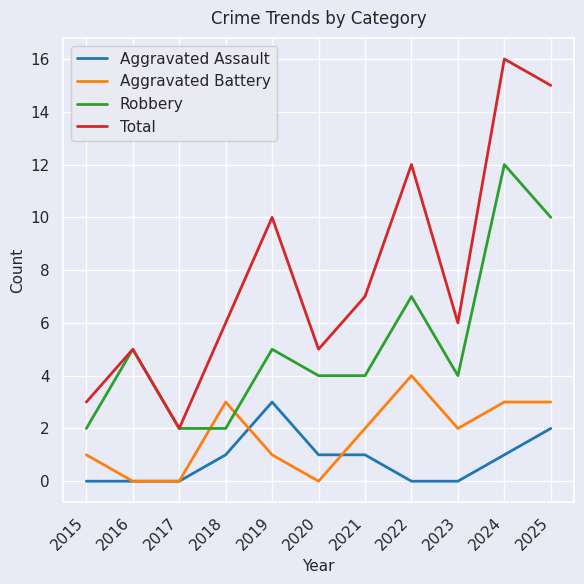

True or false: Aggravated Assault has a value of 0 at 2017.

True